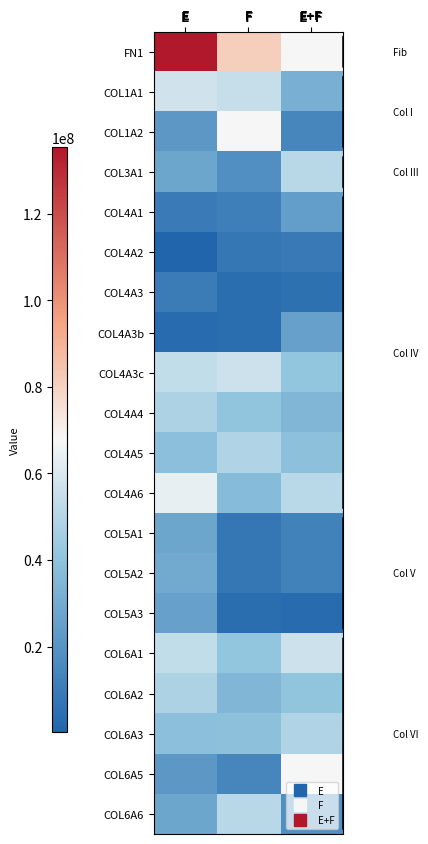

Reading left to right, extract all data points from this chart.

FN1: E=18.7	F=16.2	E+F=15.6
COL1A1: E=15.1	F=15.0	E+F=13.9
COL1A2: E=13.5	F=15.6	E+F=13.1
COL3A1: E=13.7	F=13.3	E+F=14.8
COL4A1: E=12.9	F=13.0	E+F=13.6
COL4A2: E=12.5	F=12.8	E+F=12.9
COL4A3: E=12.9	F=12.7	E+F=12.7
COL4A3b: E=12.6	F=12.6	E+F=13.7
COL4A3c: E=15.0	F=15.1	E+F=14.4
COL4A4: E=14.7	F=14.3	E+F=14.1
COL4A5: E=14.2	F=14.7	E+F=14.3
COL4A6: E=15.4	F=14.2	E+F=14.8
COL5A1: E=13.8	F=12.8	E+F=13.1
COL5A2: E=13.8	F=12.8	E+F=13.1
COL5A3: E=13.7	F=12.6	E+F=12.6
COL6A1: E=15.0	F=14.4	E+F=15.1
COL6A2: E=14.7	F=14.1	E+F=14.3
COL6A3: E=14.2	F=14.3	E+F=14.7
COL6A5: E=13.5	F=13.1	E+F=15.6
COL6A6: E=13.7	F=14.8	E+F=13.3